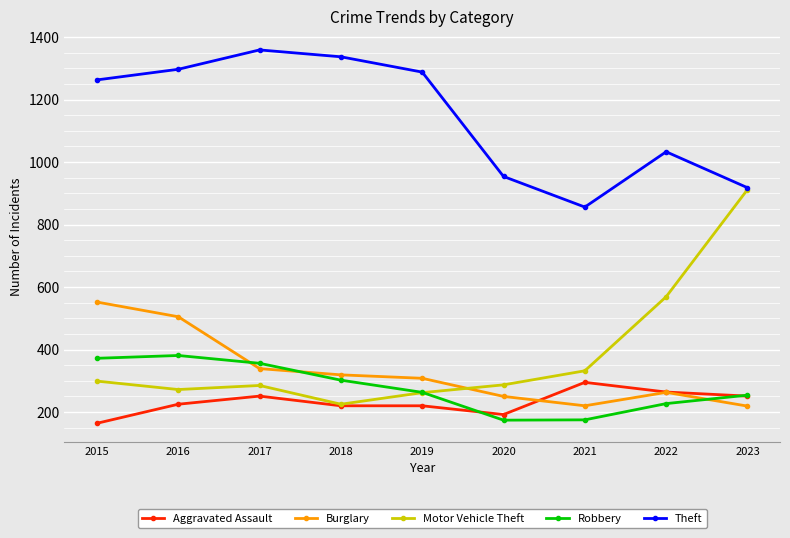

At which category does Burglary reach its first local peak?

2022